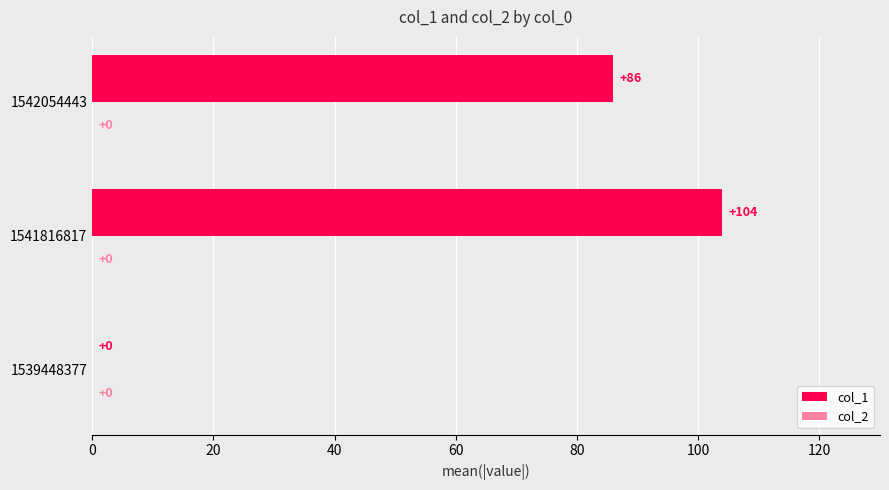

Which label corresponds to the largest value in the chart?

1541816817